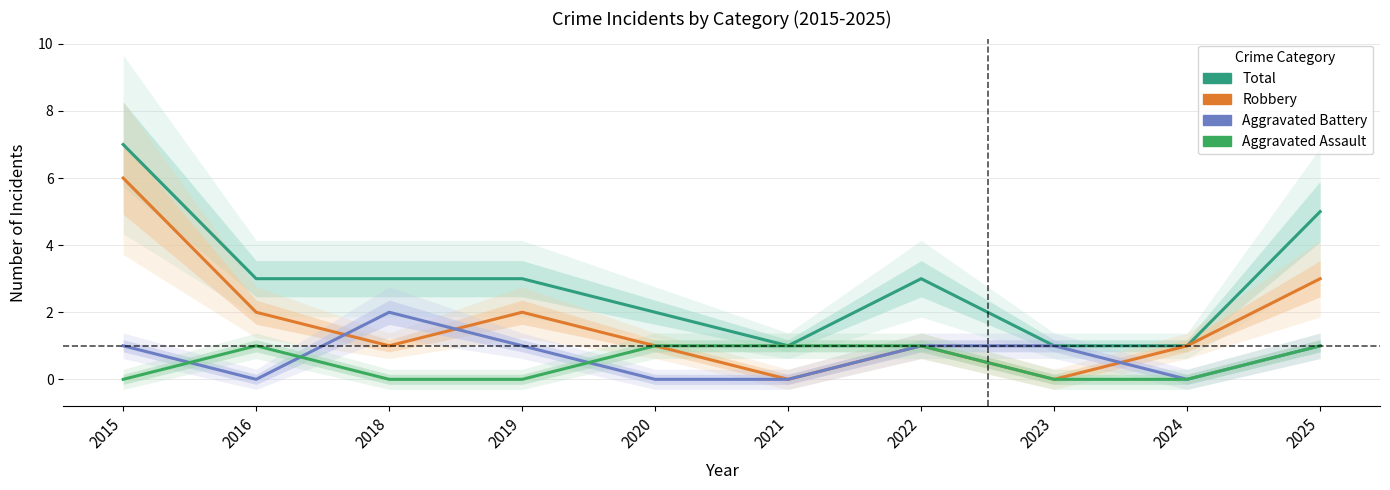

The value of Aggravated Battery at 2015 is 2. True or false?

False